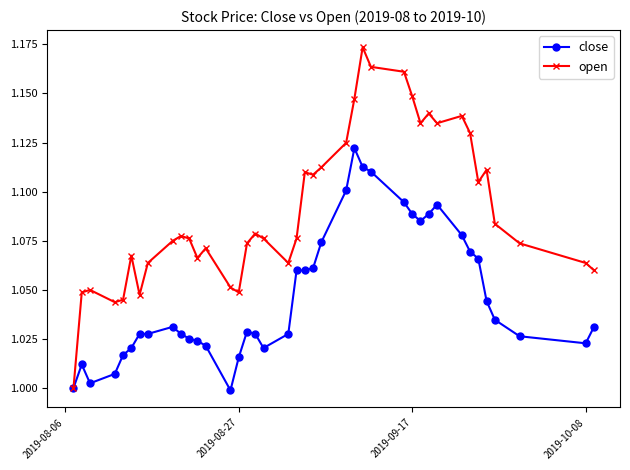

Which series has the largest total across all categories?

open